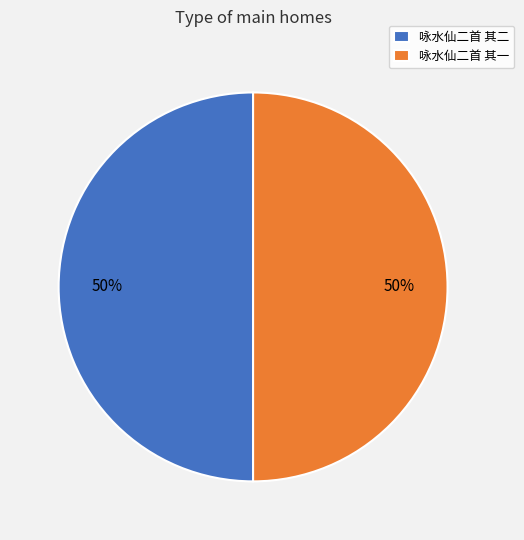

Count the number of slices in the pie.

2